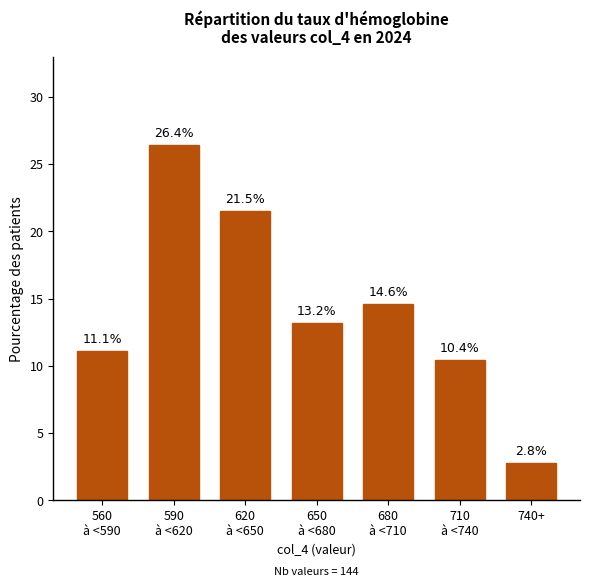

Reading left to right, what are all the values shown in this chart?

11.1	26.4	21.5	13.2	14.6	10.4	2.8